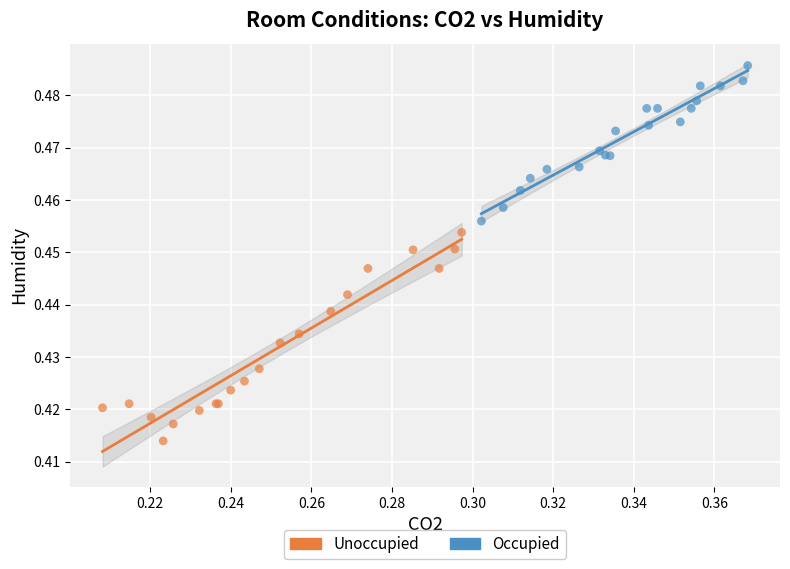

What are all the series names shown in the legend?

Unoccupied, Occupied